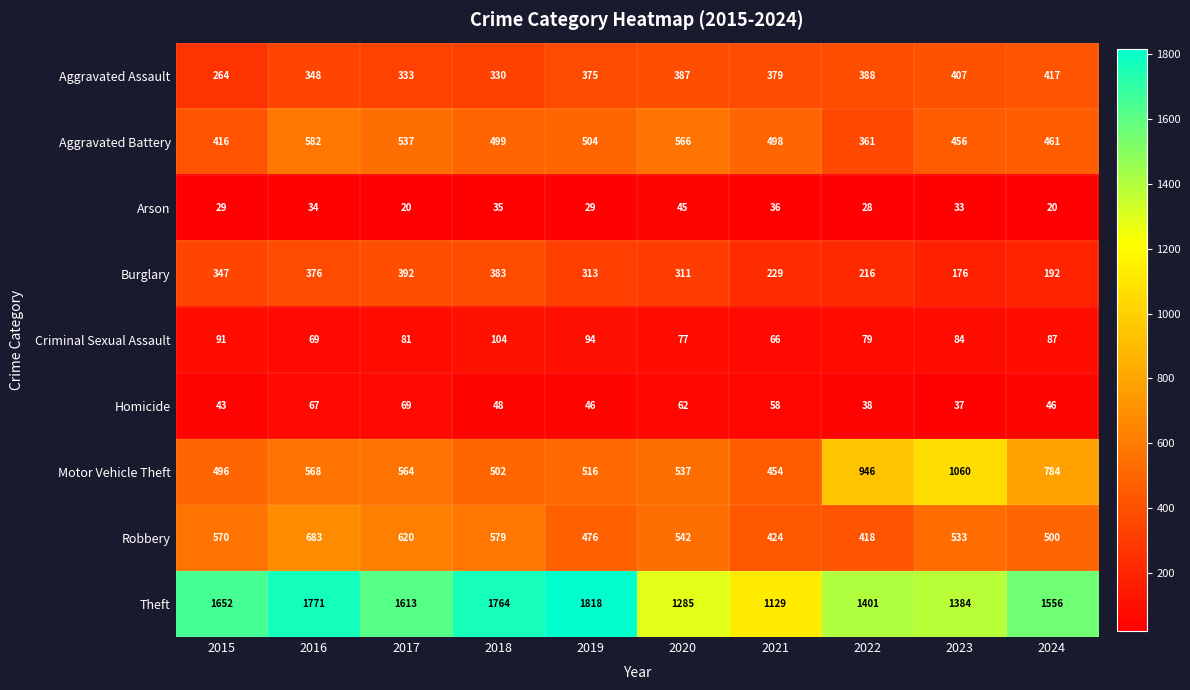

Which series has the largest range (max minus min)?

Theft